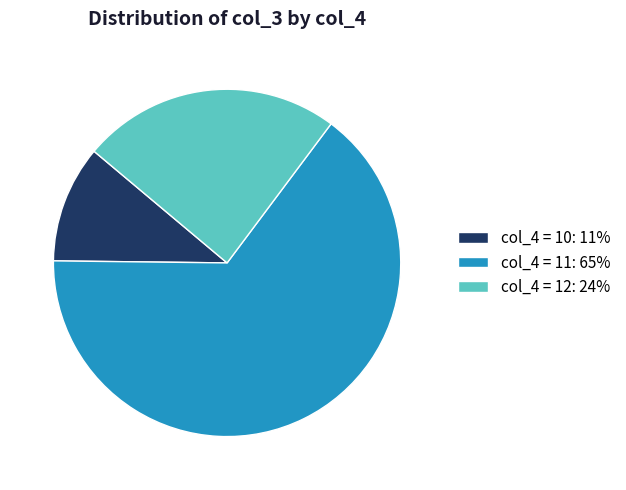

True or false: col_4 = 11: 65% accounts for 57% of the total.

False